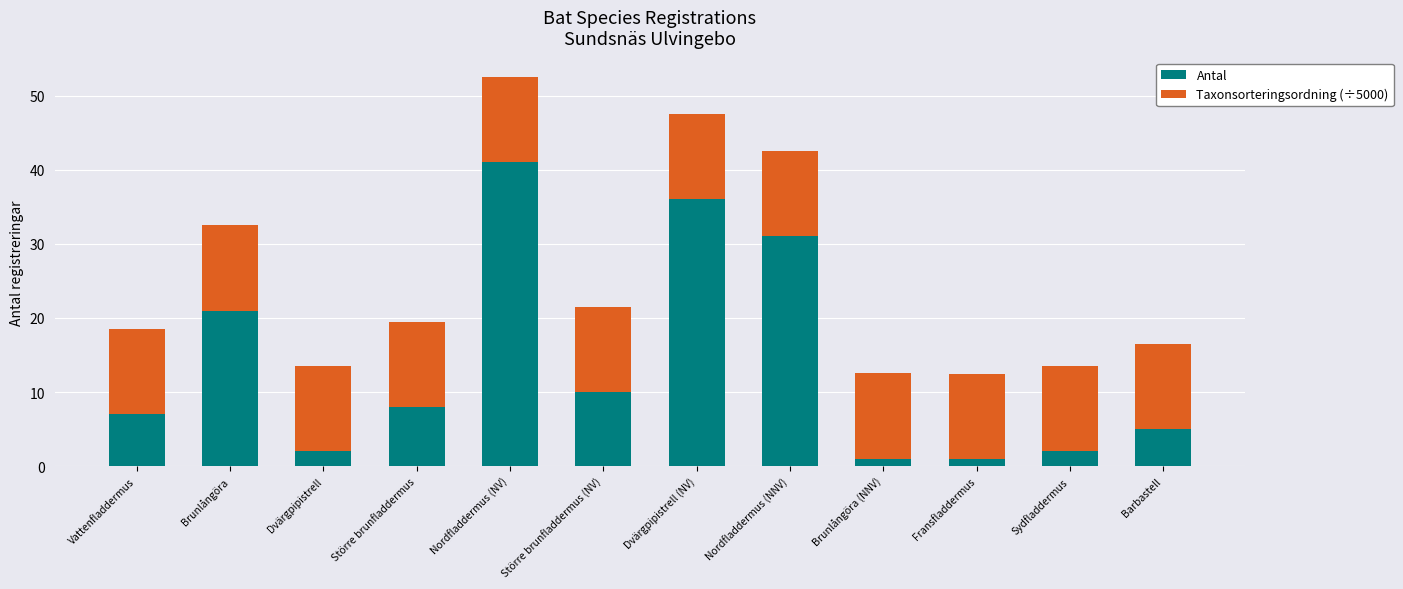

What is the highest value of the Antal series?

41.0